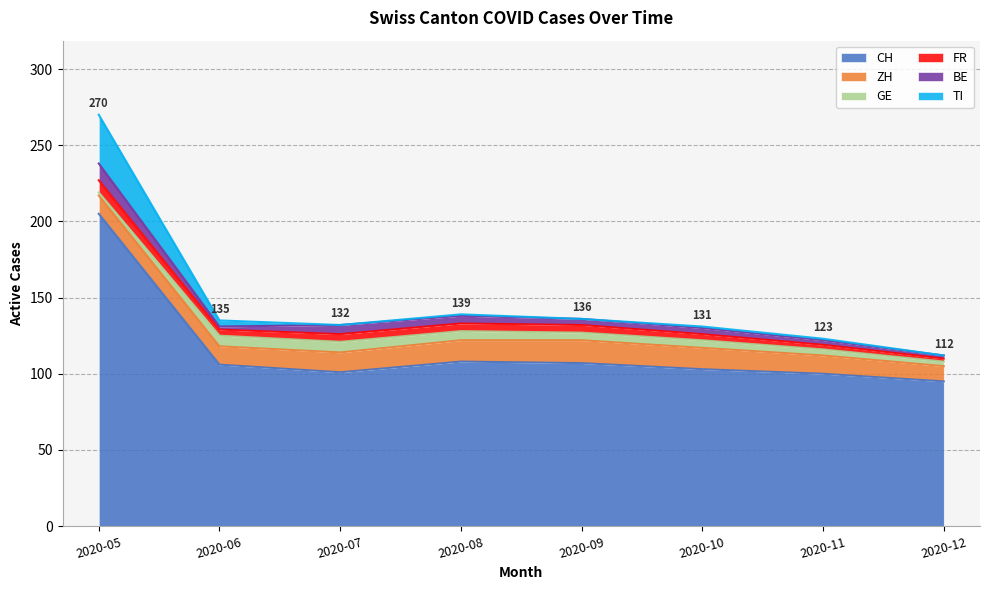

What is the minimum value for CH?

95